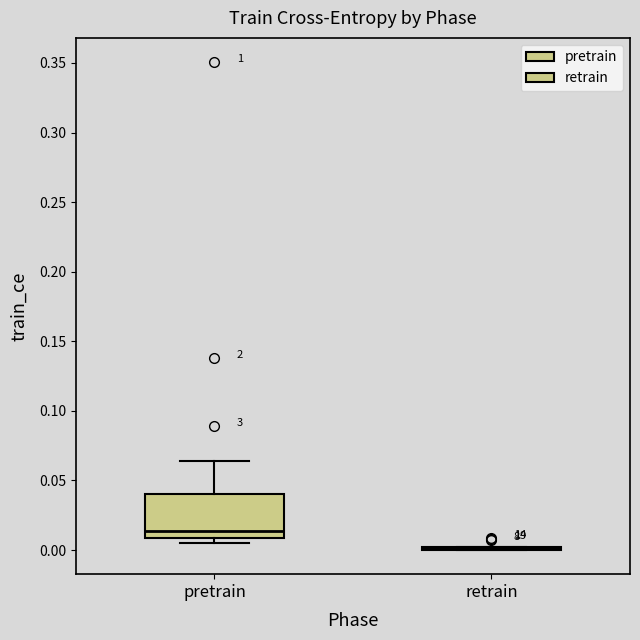

Reading left to right, transcribe this box plot: for each box, give where its median line is, the range the box spans, and where its two whiskers end, as read against the y-axis. The values are not printed on the chart, so give them approximately, as read against the axis.

pretrain: median 0.015, box 0.010 to 0.040, whiskers 0.005 to 0.065
retrain: box collapsed to a line at 0.000, whiskers 0.000 to 0.000